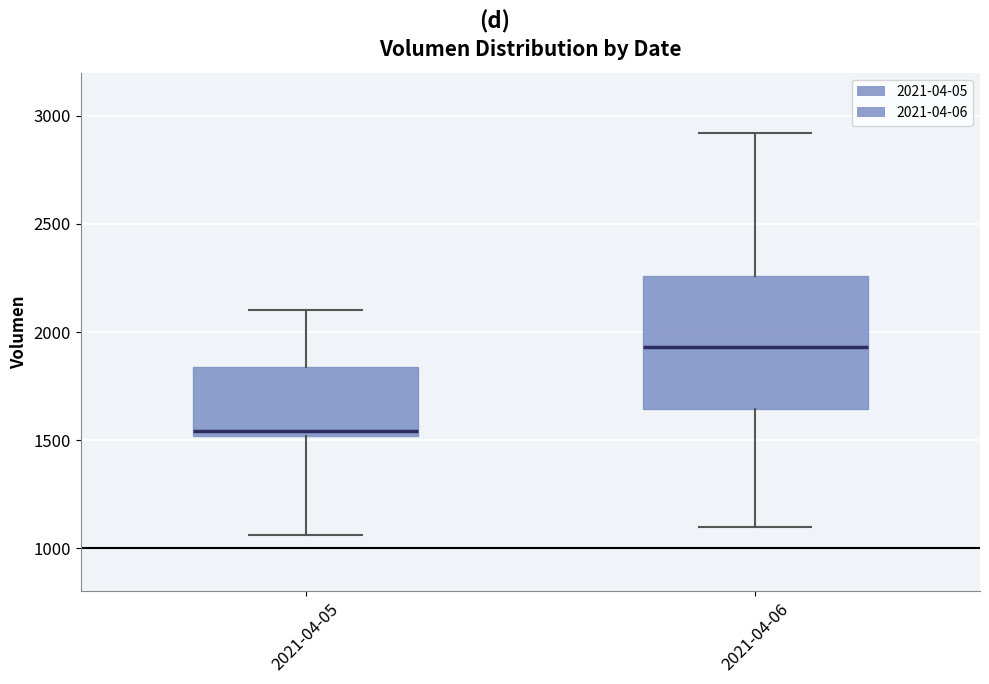

Which box's median line is the lowest?

2021-04-05